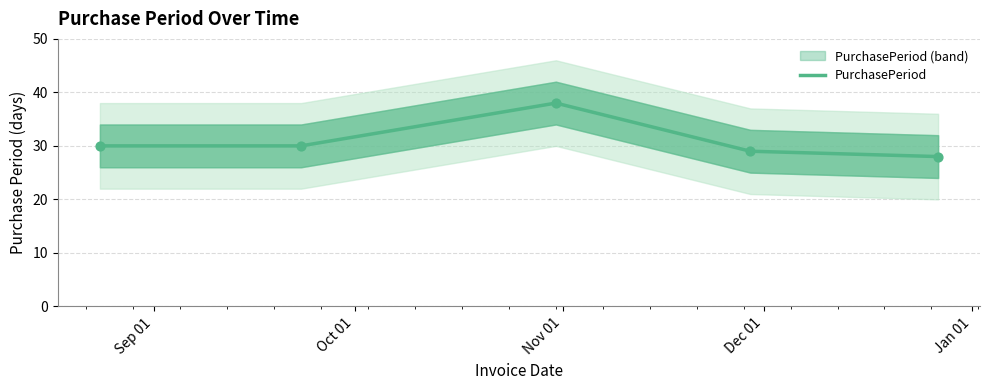

What is the ratio of the value at Jan 01 to the value at Sep 01?

0.9